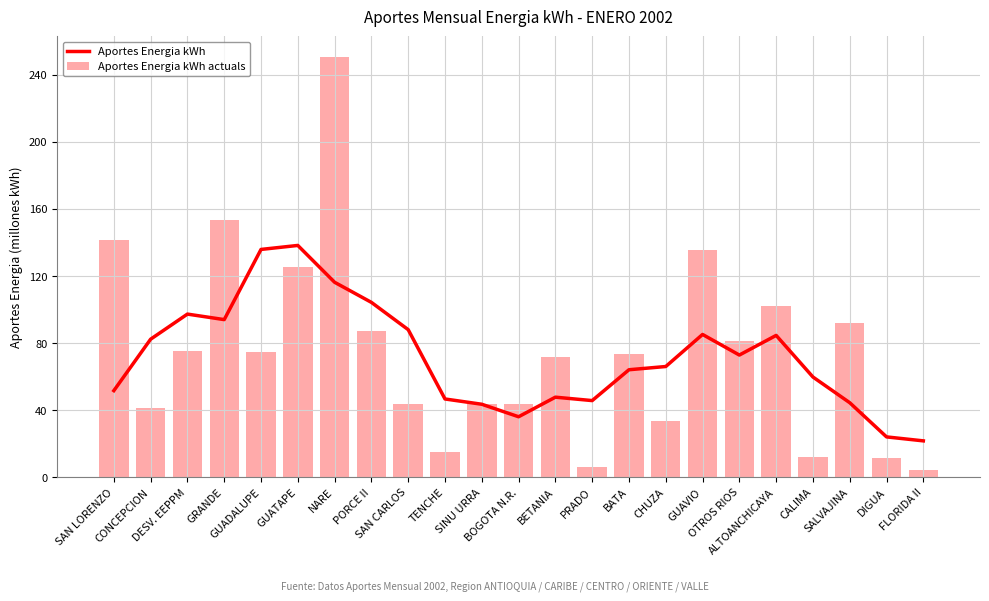

Reading left to right, transcribe all the data shown in this chart.

Aportes Energia kWh: 51.6	82.3	97.3	94.0	135.9	138.3	116.3	104.3	88.0	46.7	43.5	36.1	47.7	45.7	64.1	66.0	85.2	72.9	84.6	59.8	44.4	24.0	21.7
Aportes Energia kWh actuals: 141.6	41.1	75.4	153.5	74.9	125.2	250.5	87.3	43.6	14.9	43.8	43.7	71.6	6.3	73.3	33.7	135.7	81.2	102.0	11.8	92.3	11.5	4.6